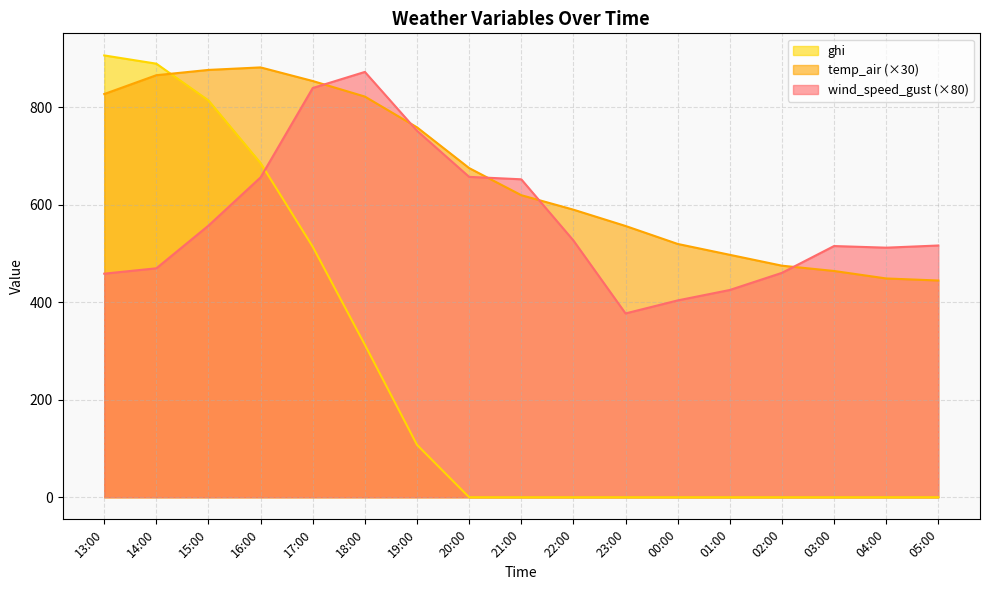

Is it true that temp_air equals 336.9 at 19:00?

False